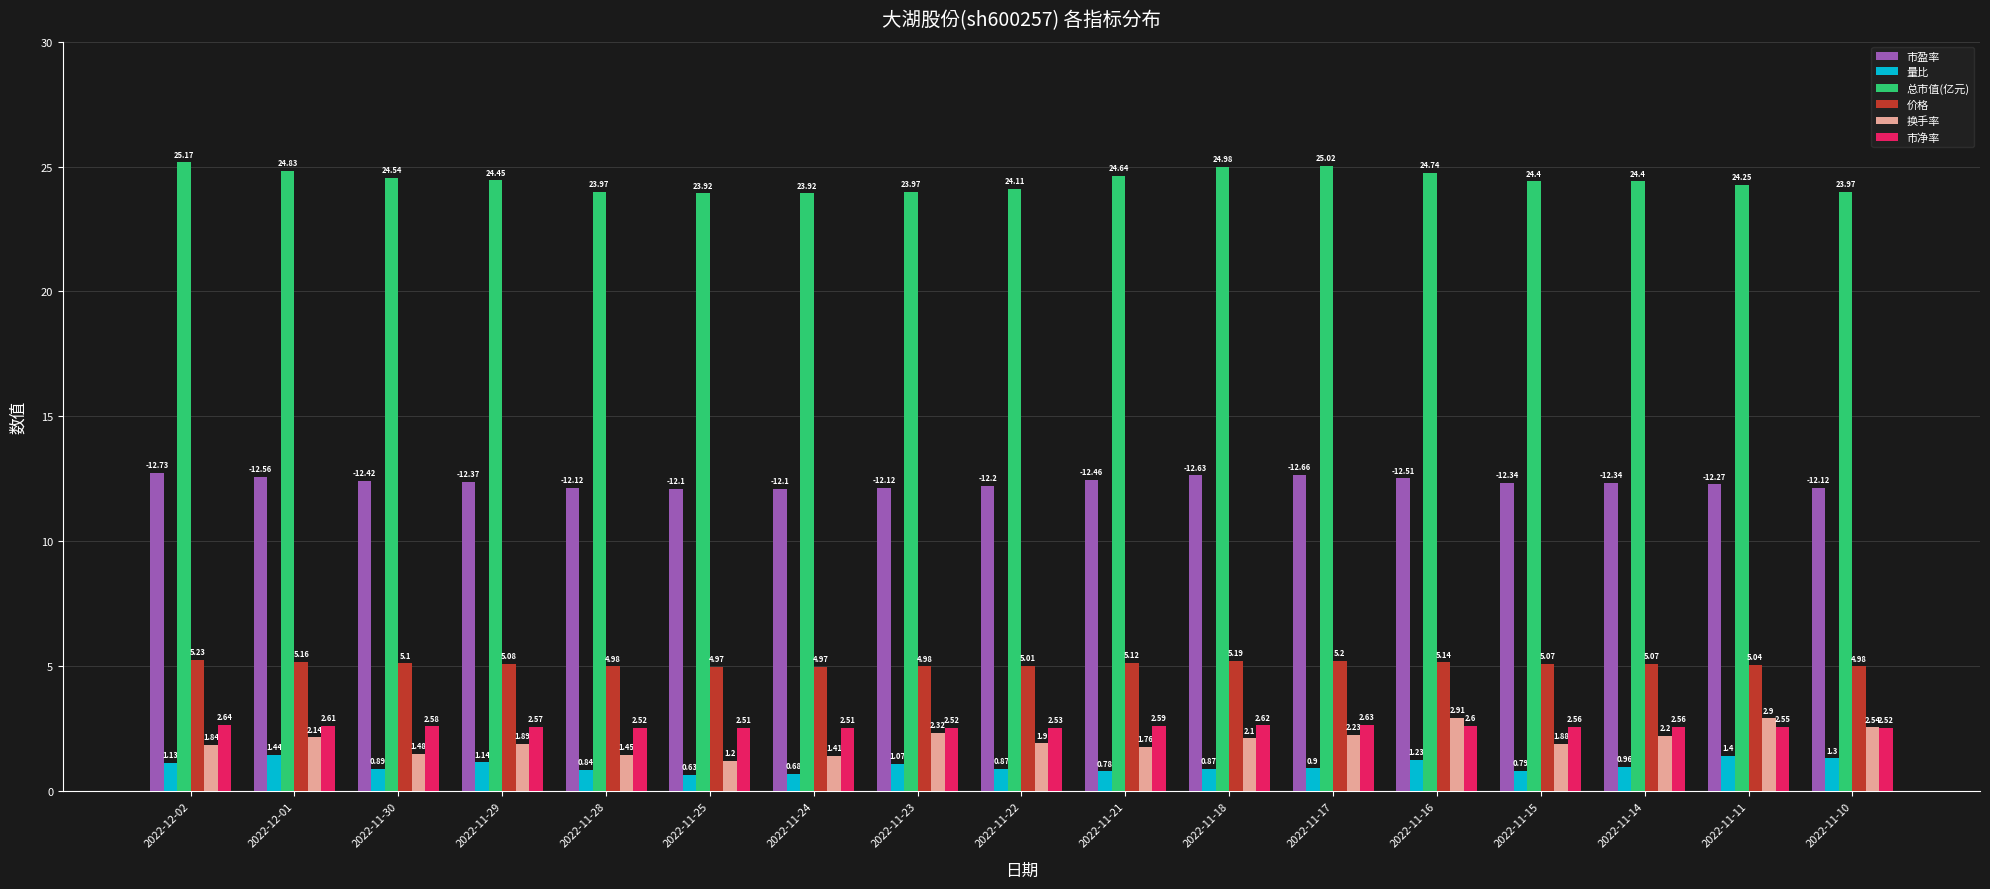

Which series has the widest spread of values?

换手率